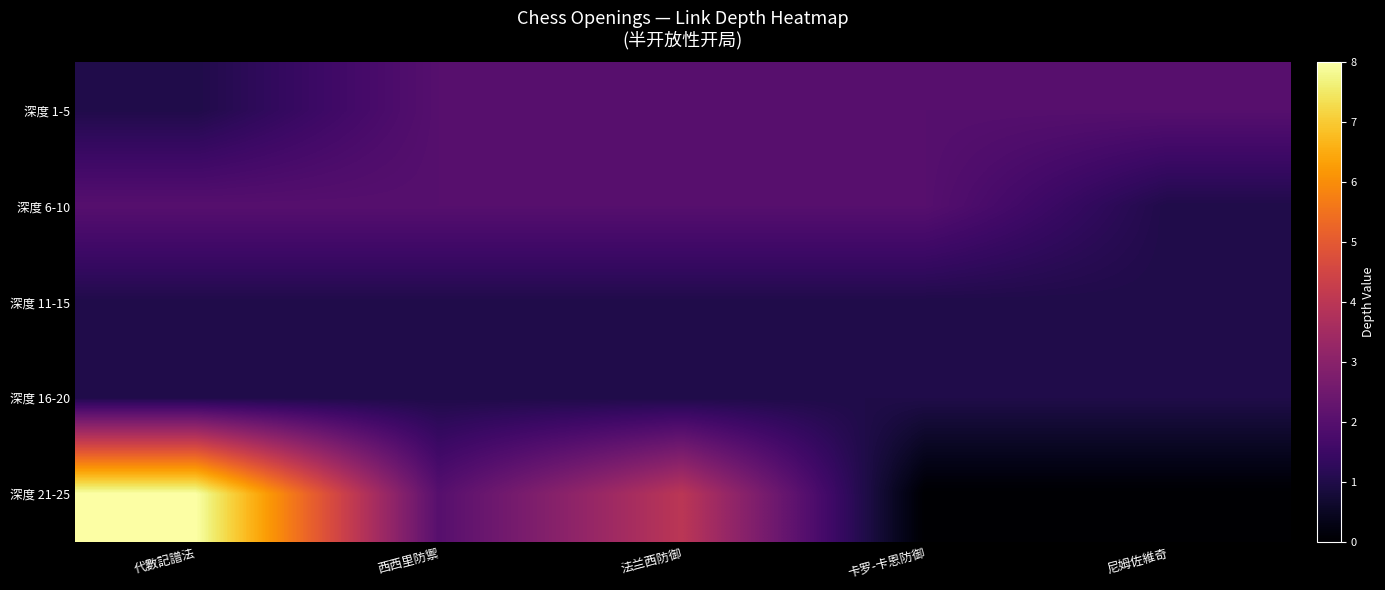

What is the maximum value shown in the chart?

8